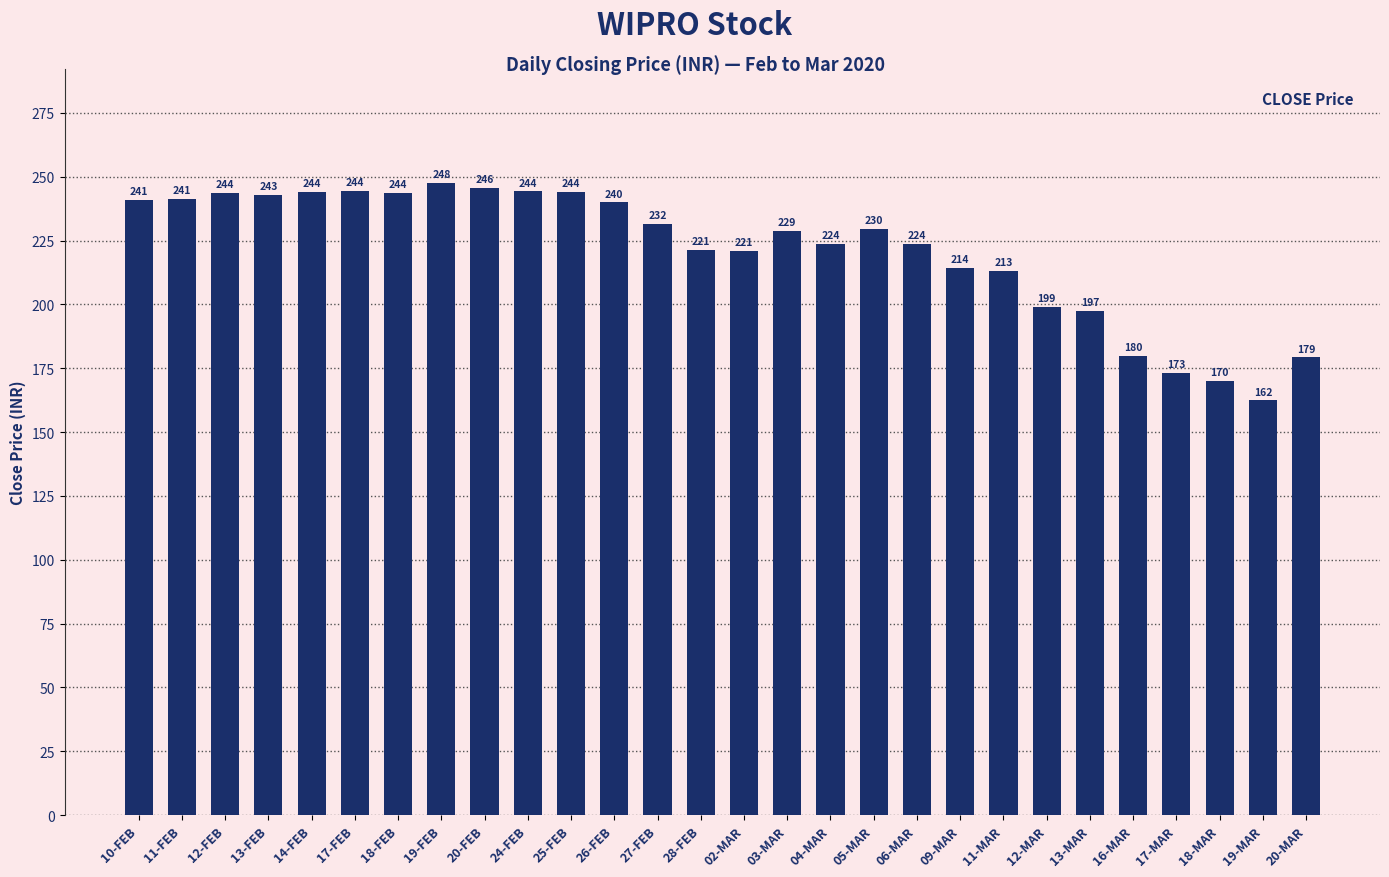

What is the change in value from 11-FEB to 28-FEB?

-19.8